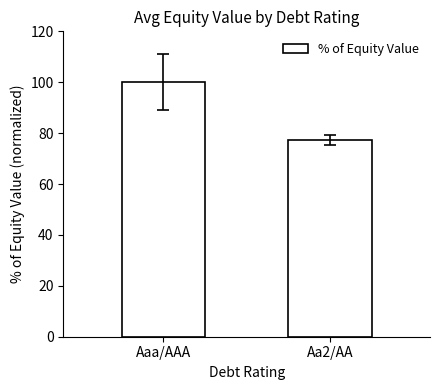

Reading left to right, extract all data points from this chart.

100.0	77.2